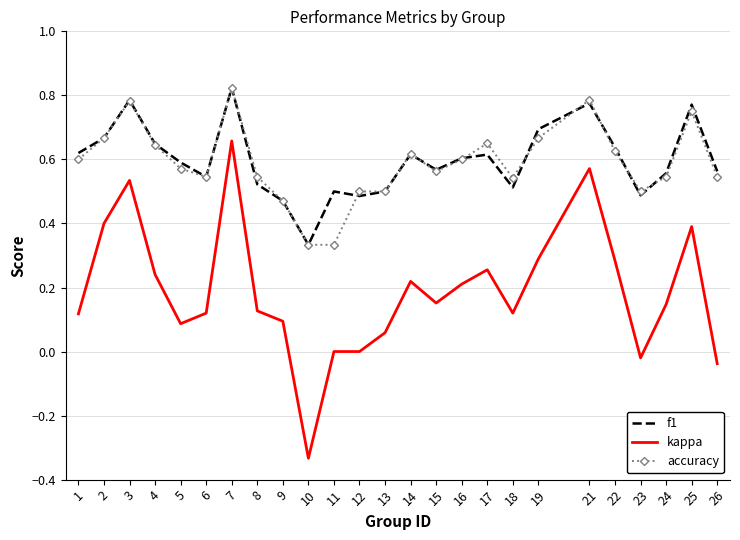

At which category is the sum across all series the highest?

7